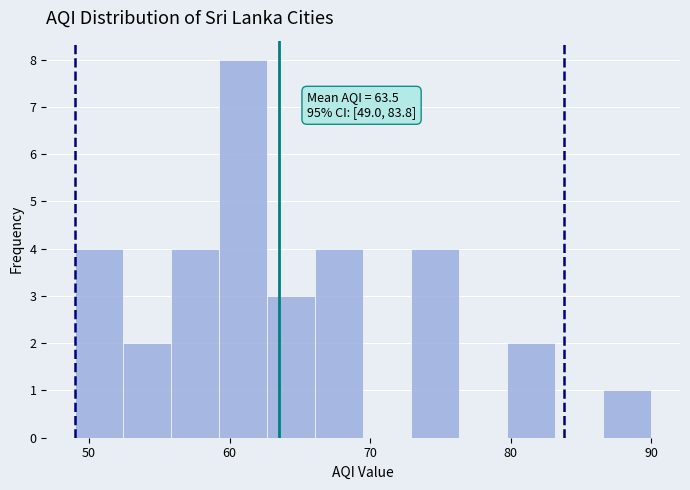

Around what value on the x-axis is the tallest bar? Give the approximate position of its centre, as read against the axis.

61